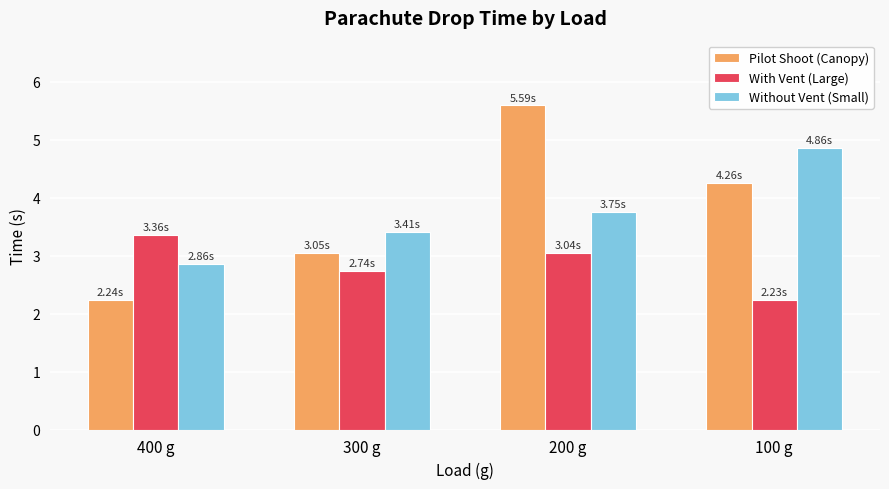

Which series has the largest range (max minus min)?

Pilot Shoot (Canopy)